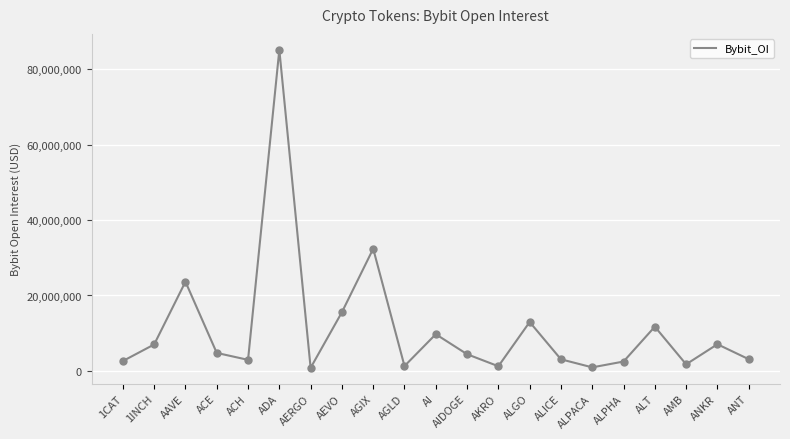

Between AGLD and 1CAT, which is larger?

1CAT